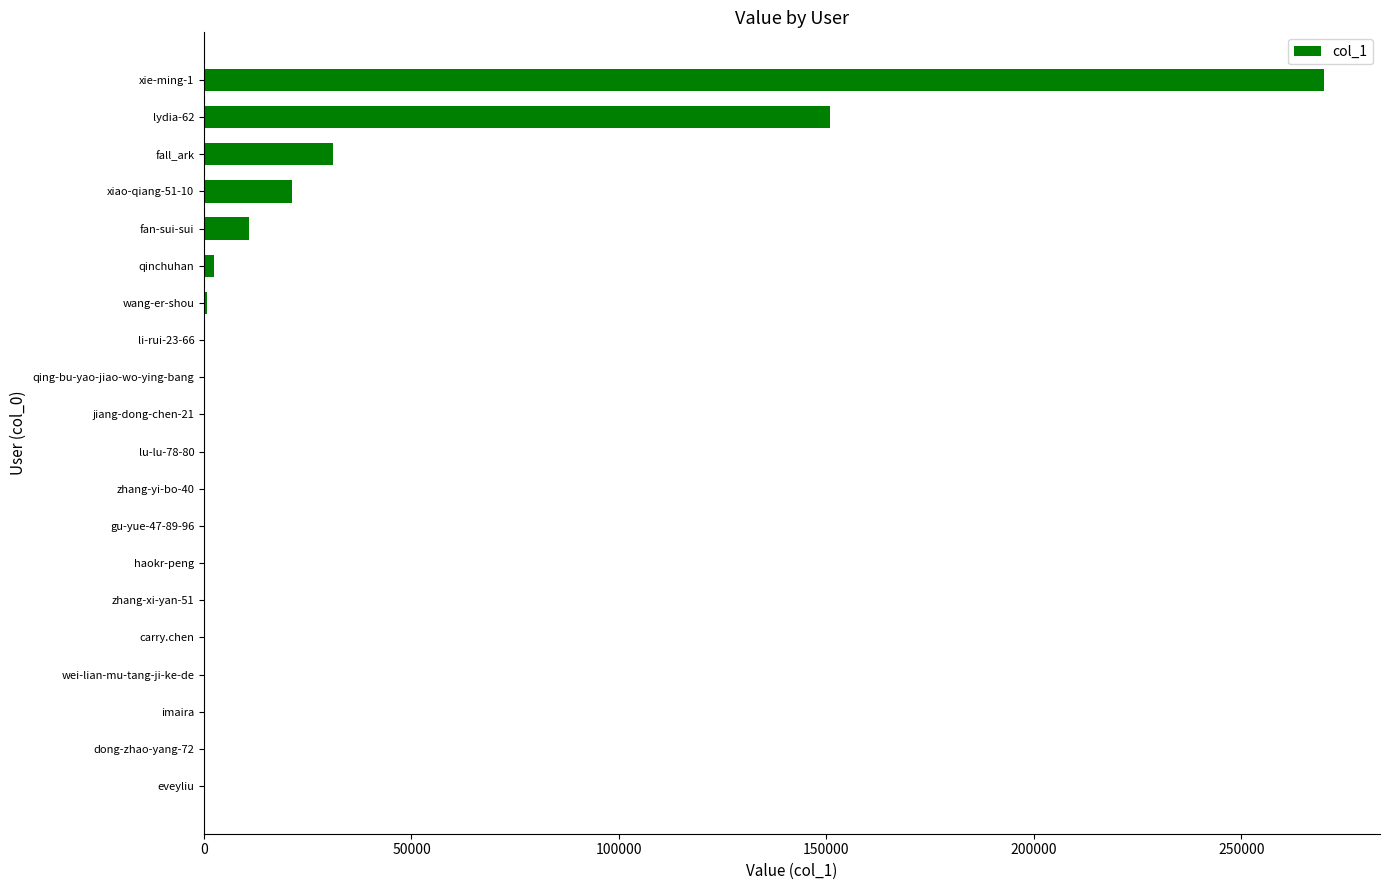

Where is the data nearest to the value 134960?

lydia-62